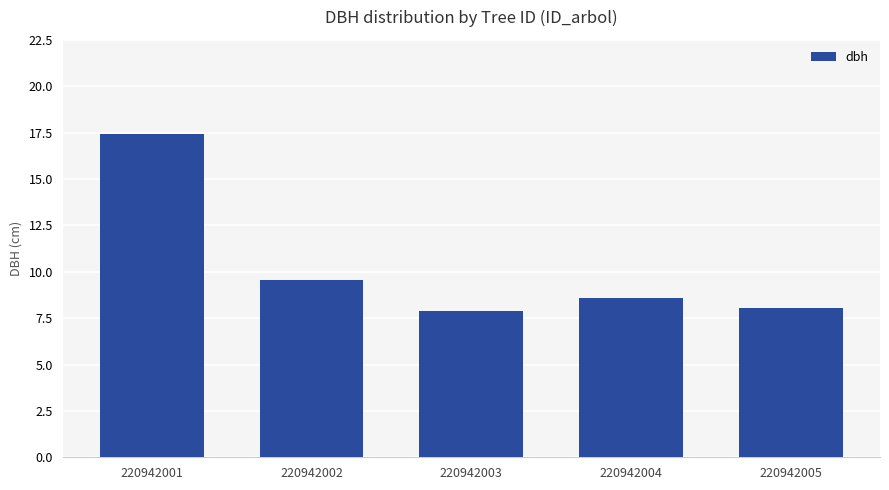

What is the sum of the values at 220942005 and 220942003?

16.0